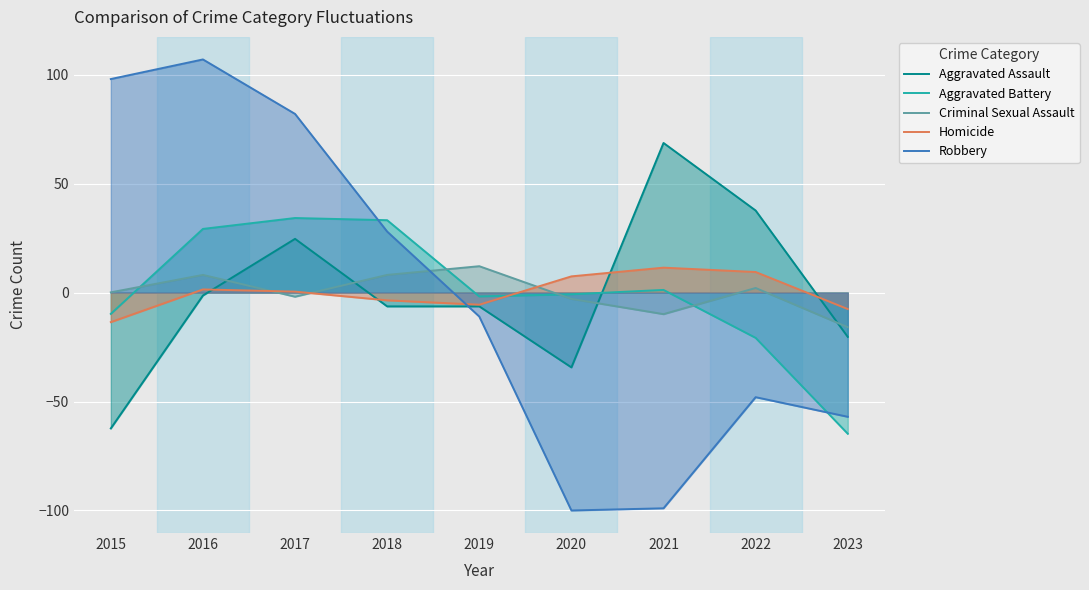

At which category is the sum across all series the highest?

2016